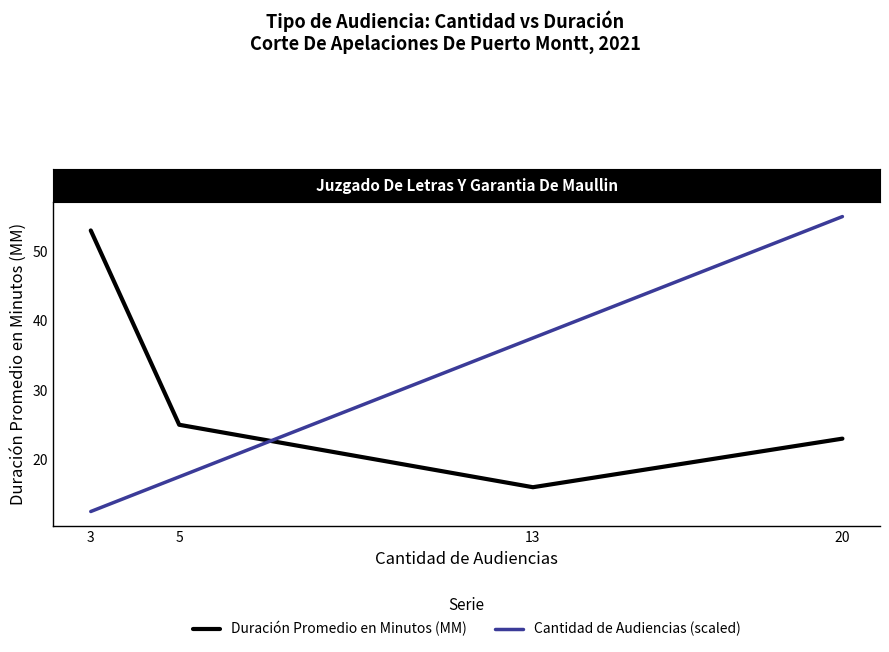

Is it true that Duración Promedio en Minutos (MM) equals 30.6 at 3?

False